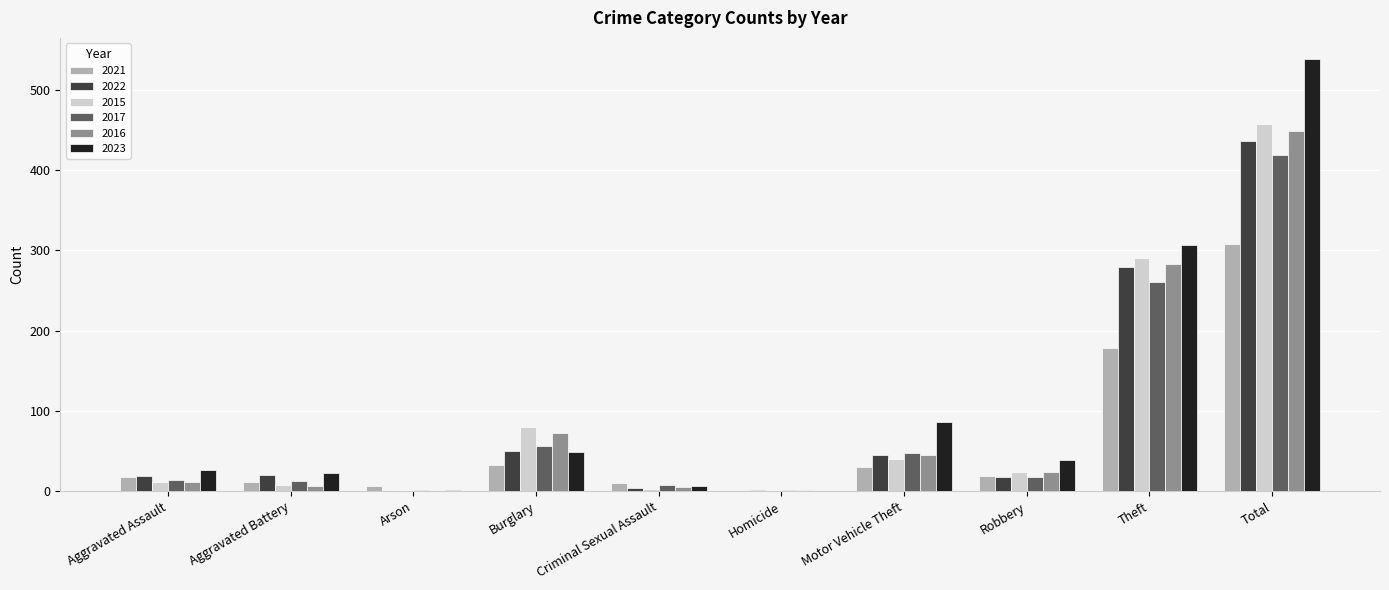

At which label does 2015 reach its peak?

Total